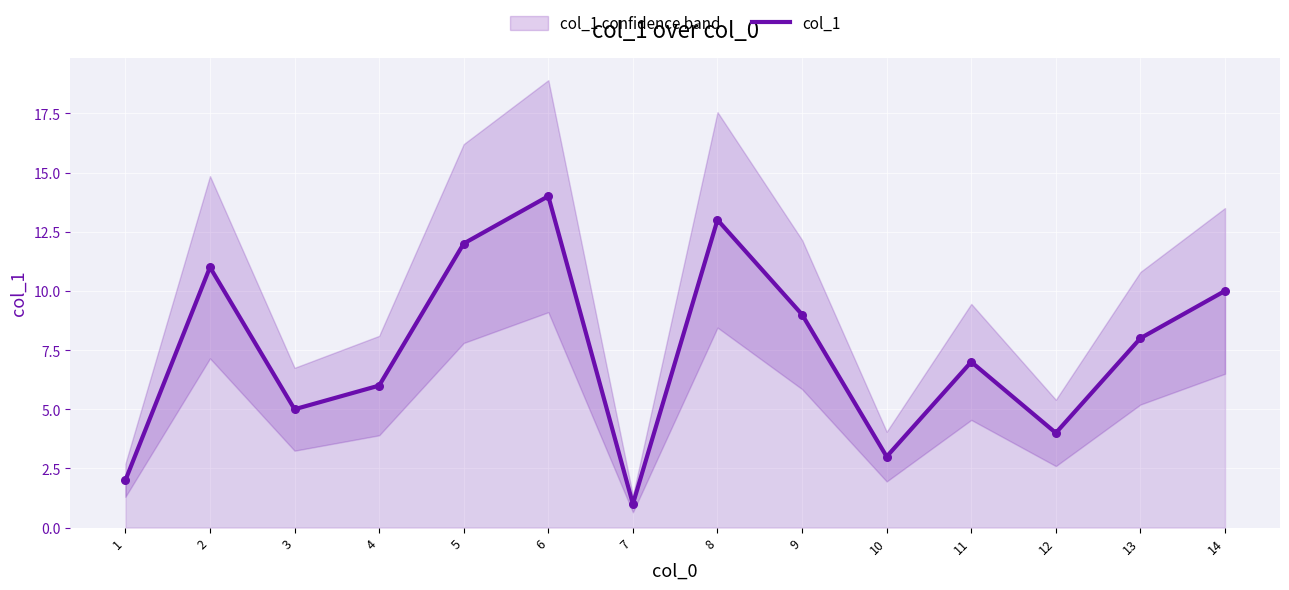

Between 11 and 12, which is larger?

11